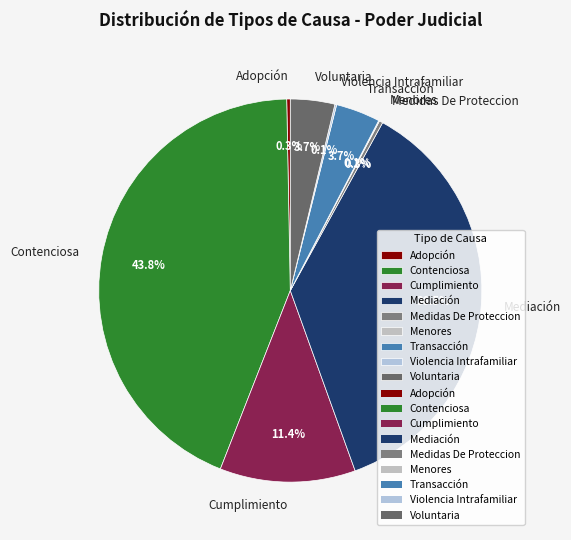

Which slice is the largest?

Contenciosa